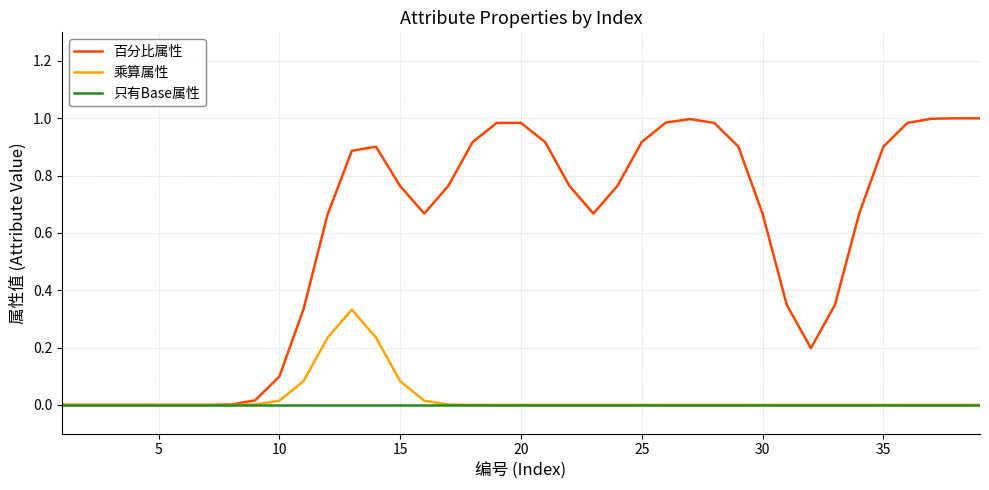

Which series has the largest total across all categories?

百分比属性